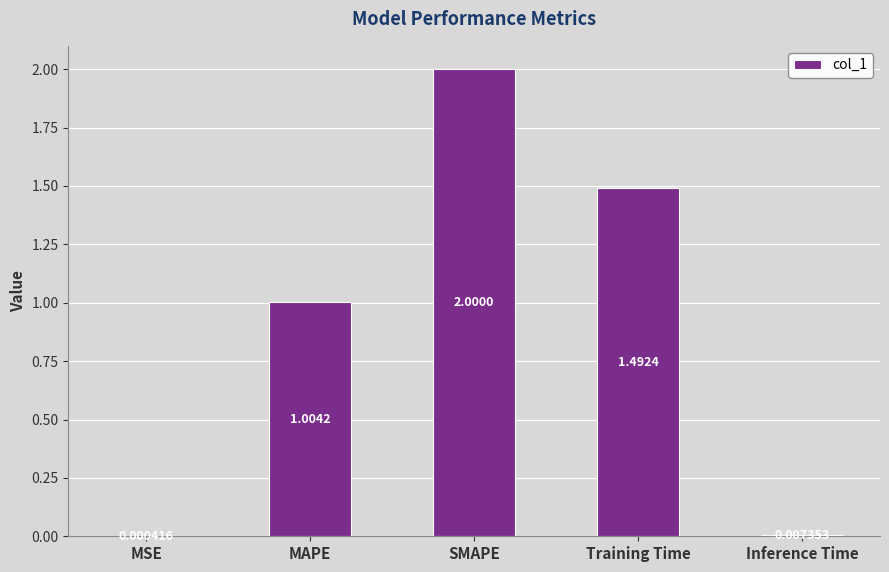

Which category has the highest value across all series?

SMAPE